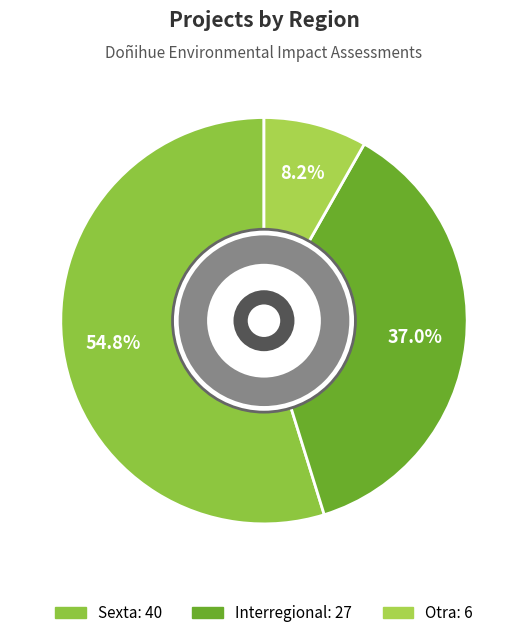

Is there a majority slice in this chart?

Yes